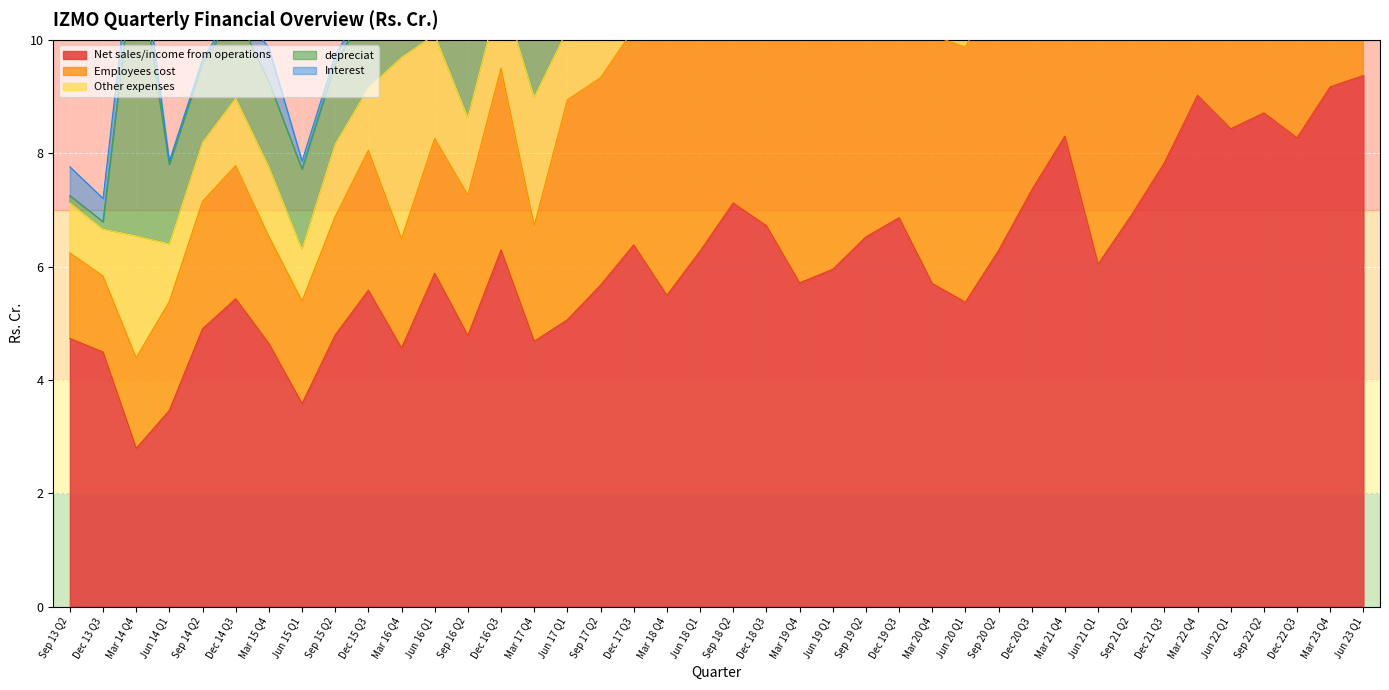

At which label does Other expenses reach its minimum?

Dec 13 Q3